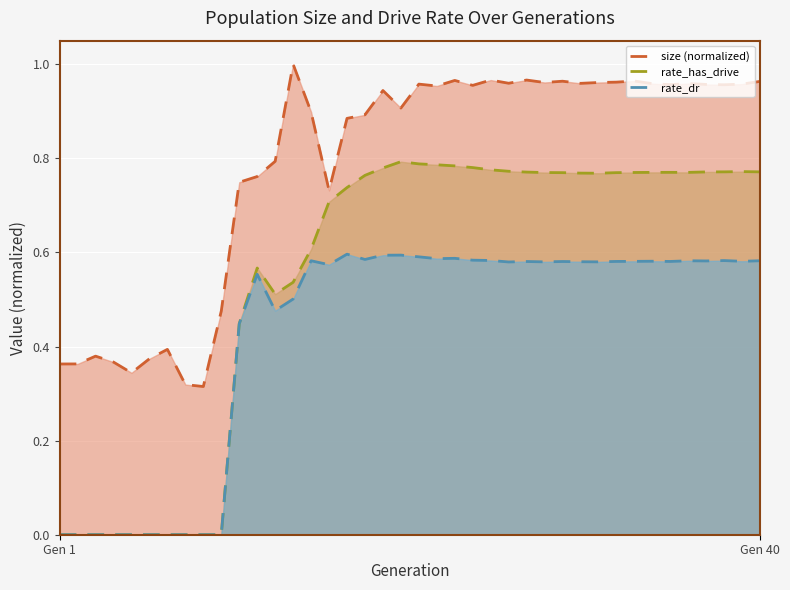

Which series has the largest total across all categories?

size (normalized)